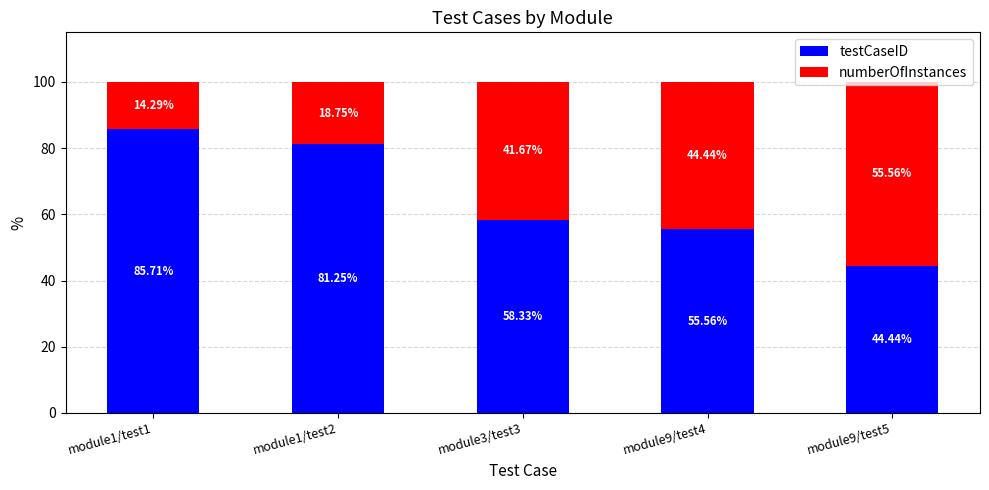

Rank the categories by testCaseID value from highest to lowest.

module1/test1, module1/test2, module3/test3, module9/test4, module9/test5